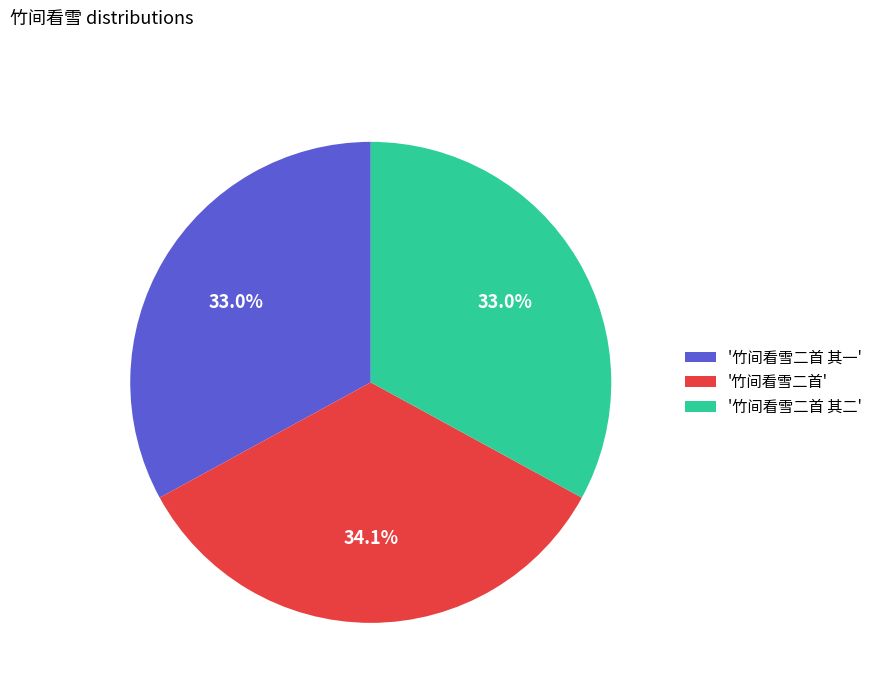

How many segments does this pie chart have?

3